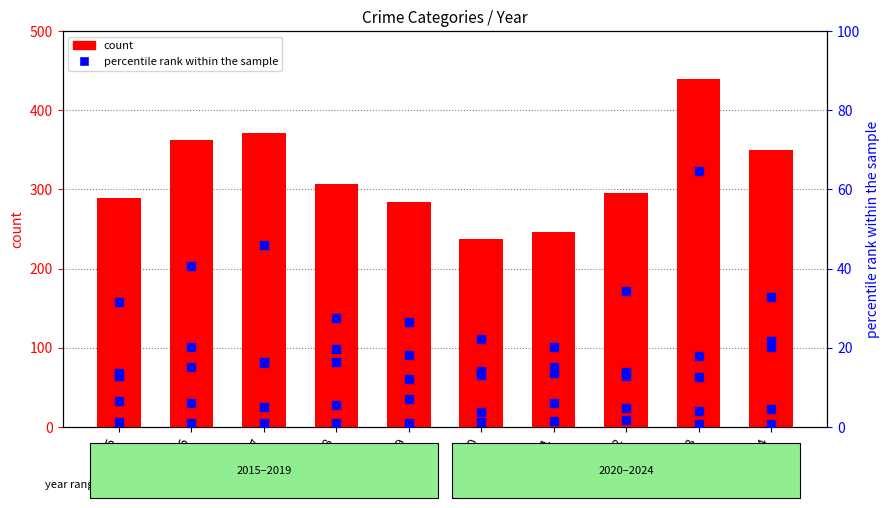

Which series has the largest total across all categories?

Total